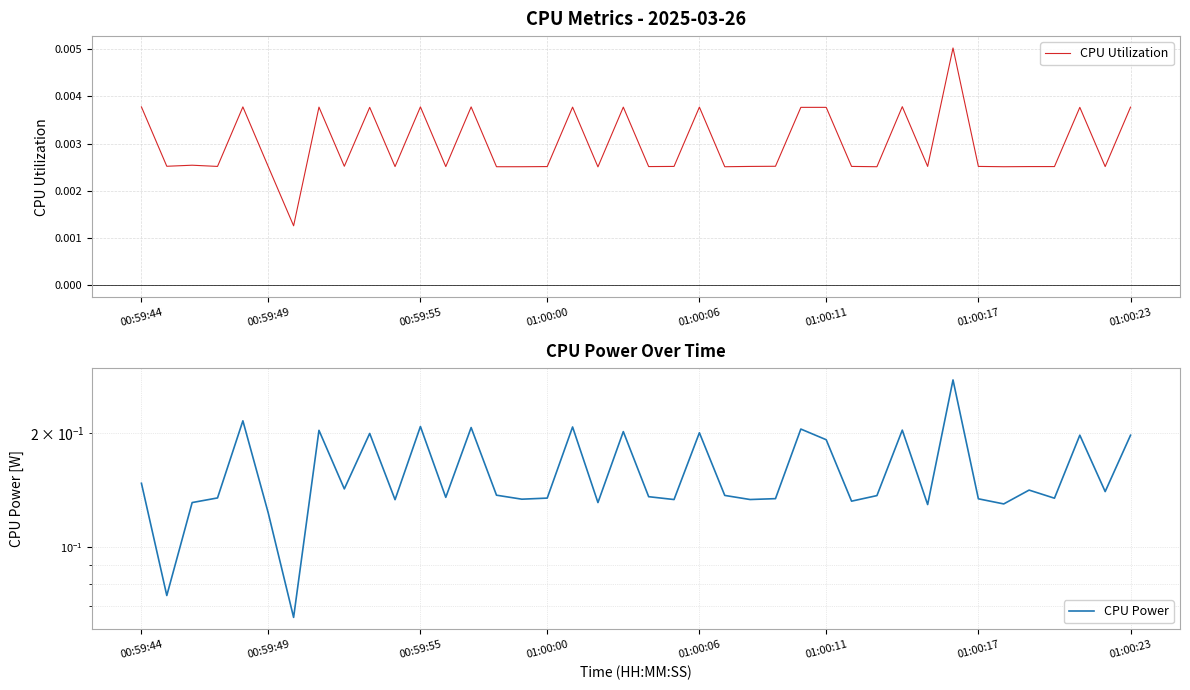

At which category is the sum across all series the highest?

32